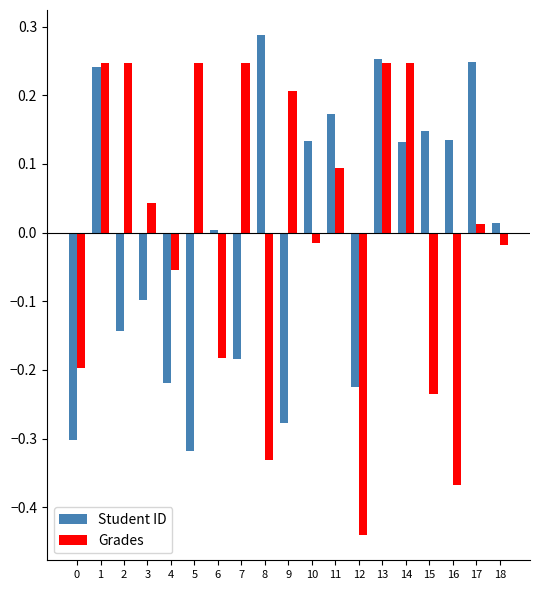

What is the difference between the maximum and second lowest values in the Grades series?

0.6